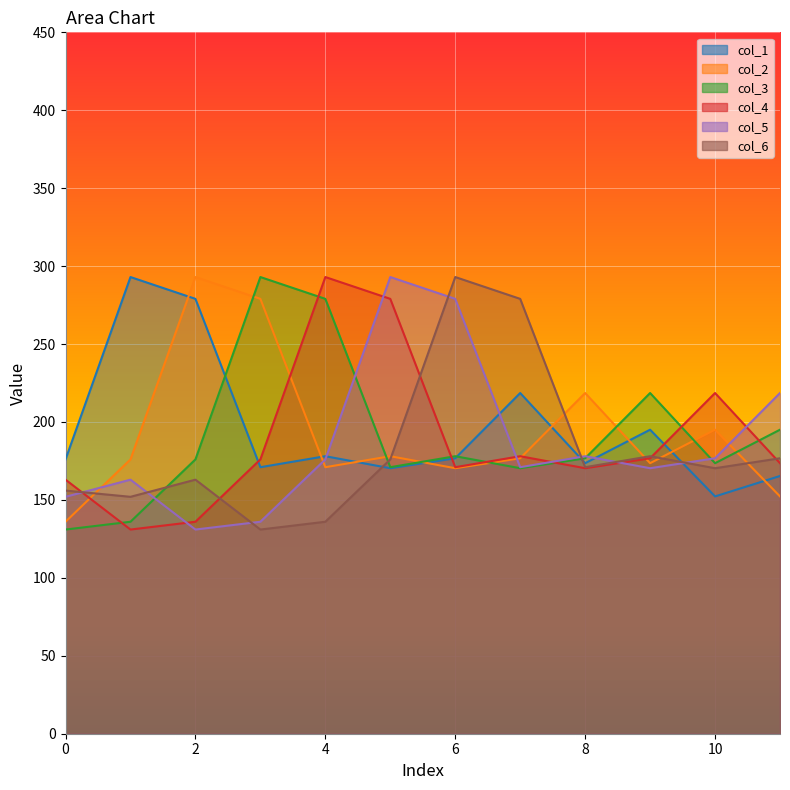

What is the sum of the 4 values at 7 and 9?

341.3